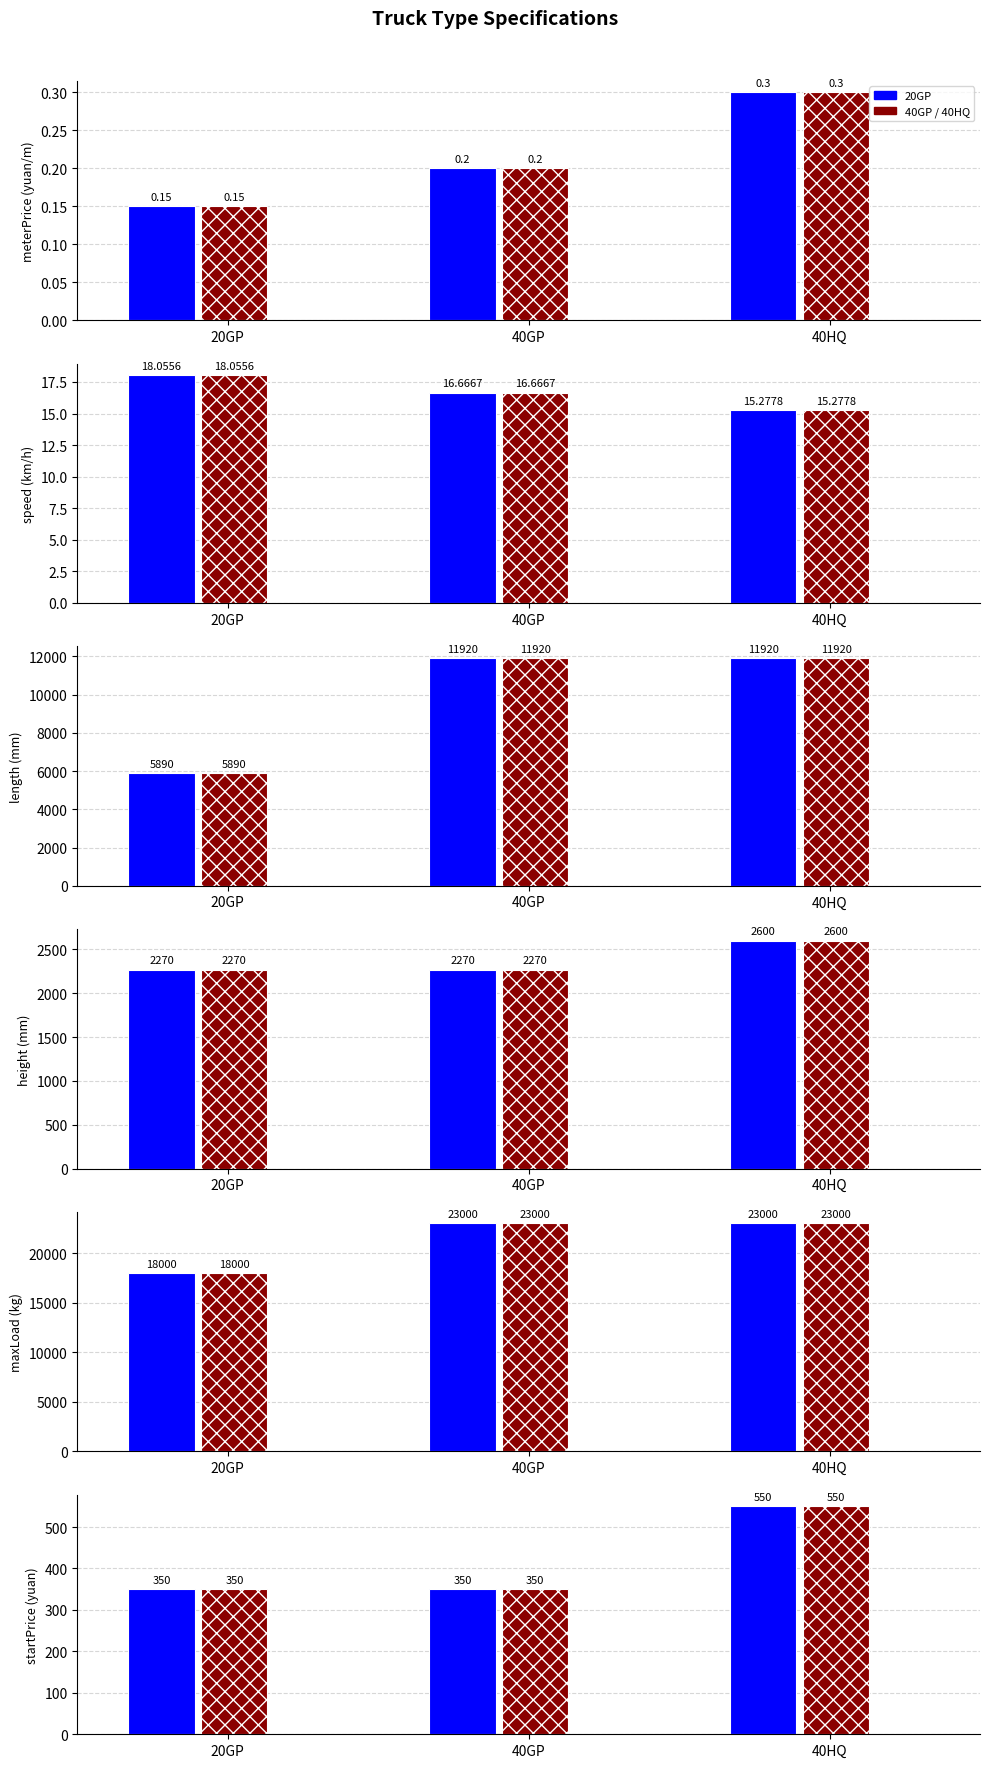

Rank the series by their maximum value, from lowest to highest.

meterPrice, speed, startPrice, height, length, maxLoad